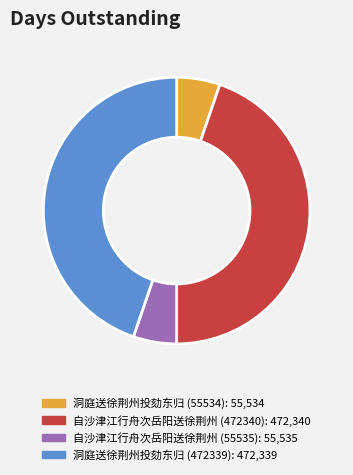

Is the sum of 洞庭送徐荆州投劾东归 (472339) and 自沙津江行舟次岳阳送徐荆州 (472340) greater than half?

Yes